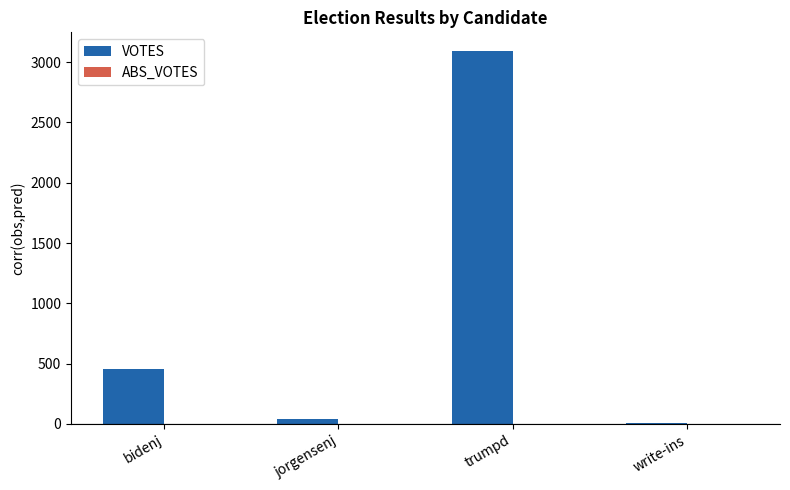

Between jorgensenj and trumpd, which is larger?

trumpd